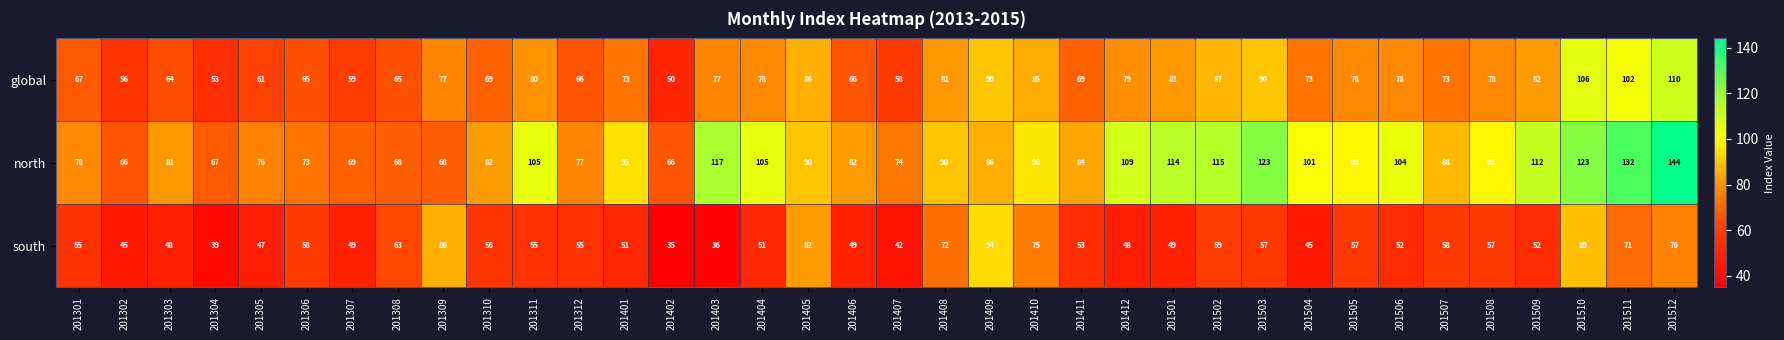

Is it true that global equals 51 at 201401?

False